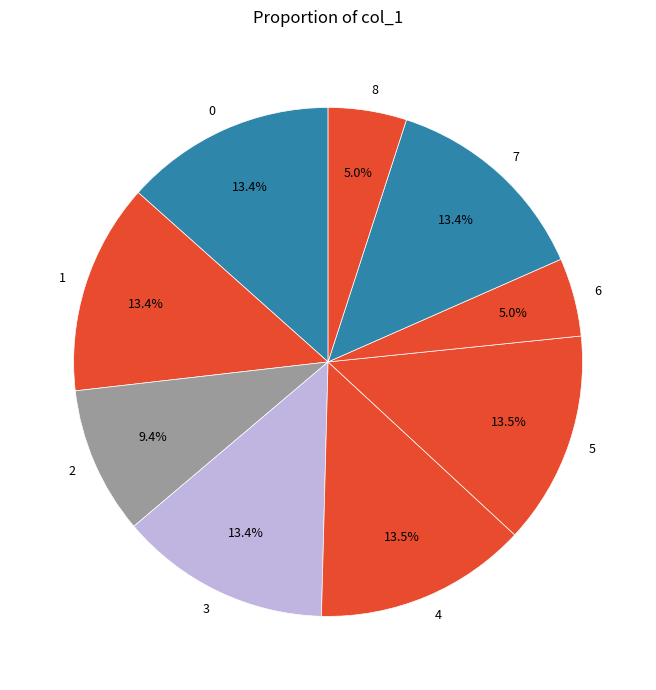

How many segments does this pie chart have?

9